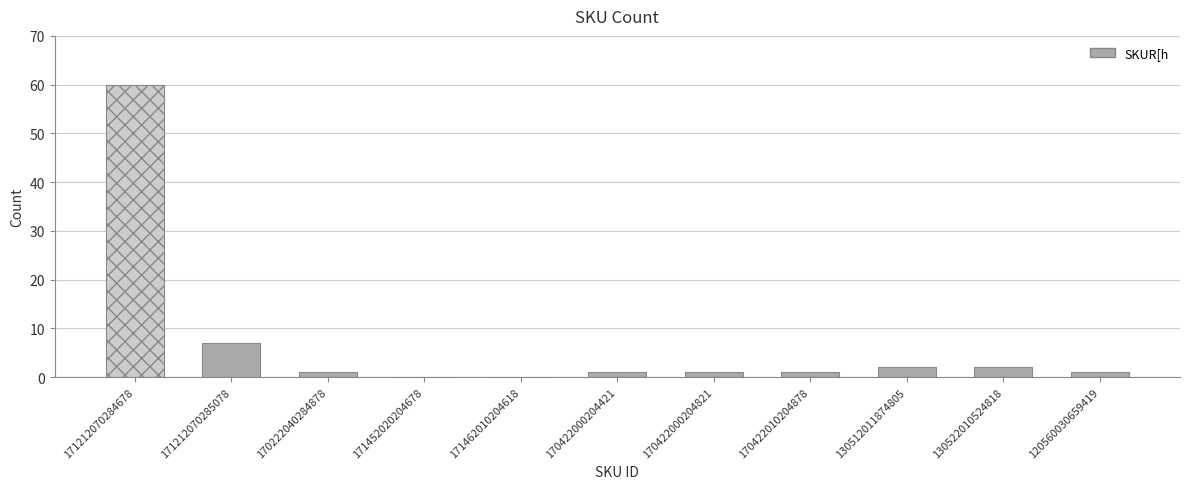

What is the change in value from 171212070284678 to 120560030659419?

-59